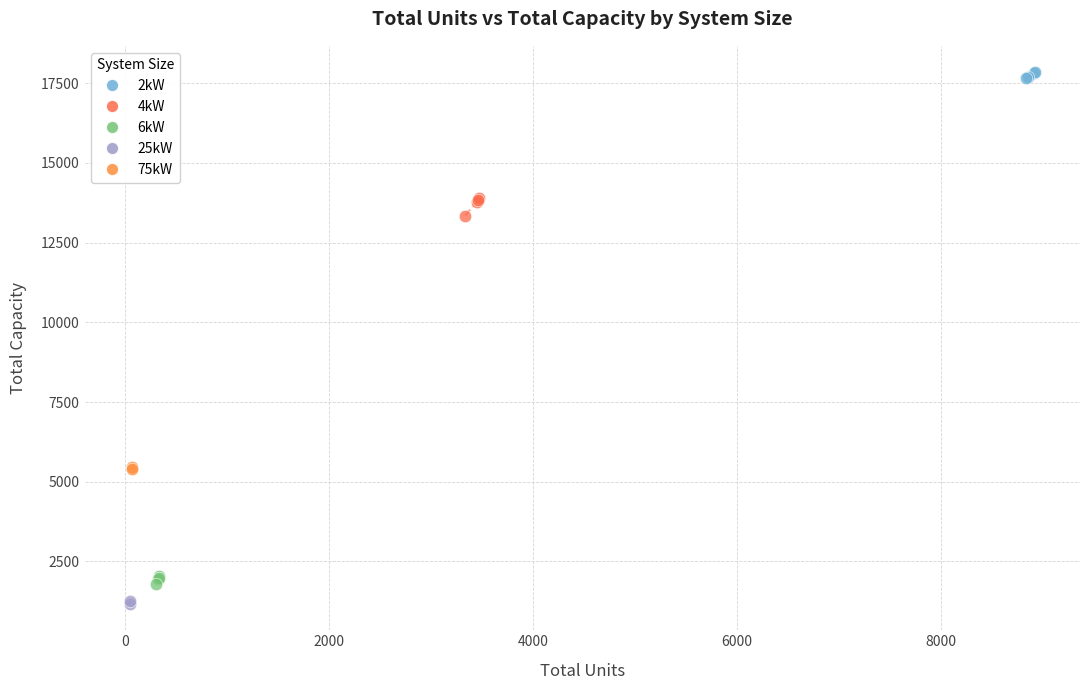

What are all the series names shown in the legend?

2kW, 4kW, 6kW, 25kW, 75kW